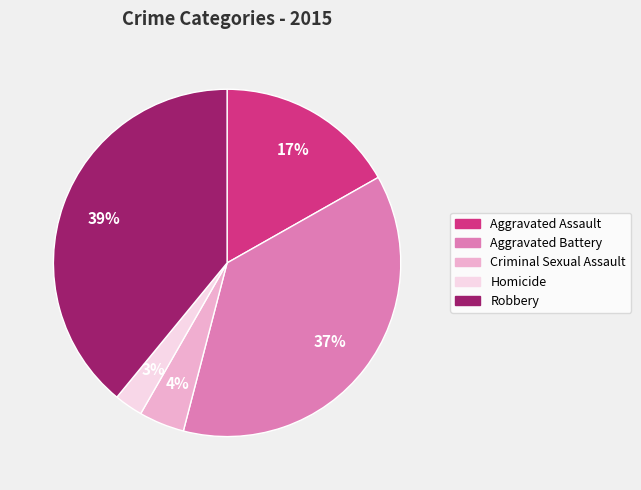

True or false: Aggravated Assault accounts for 17% of the total.

True